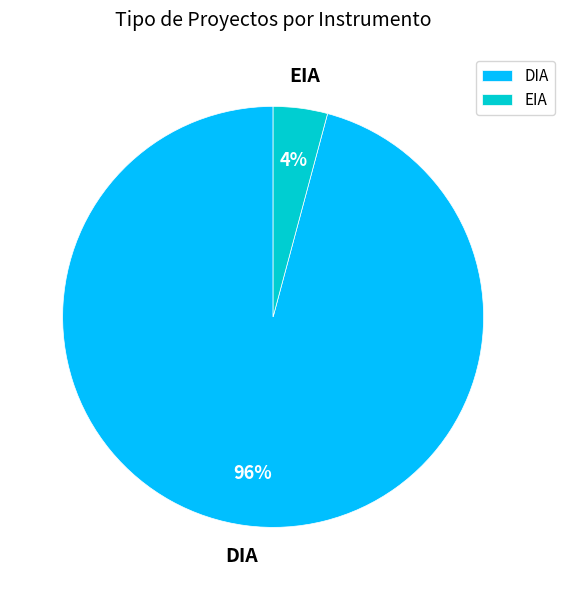

Is the sum of EIA and DIA greater than half?

Yes